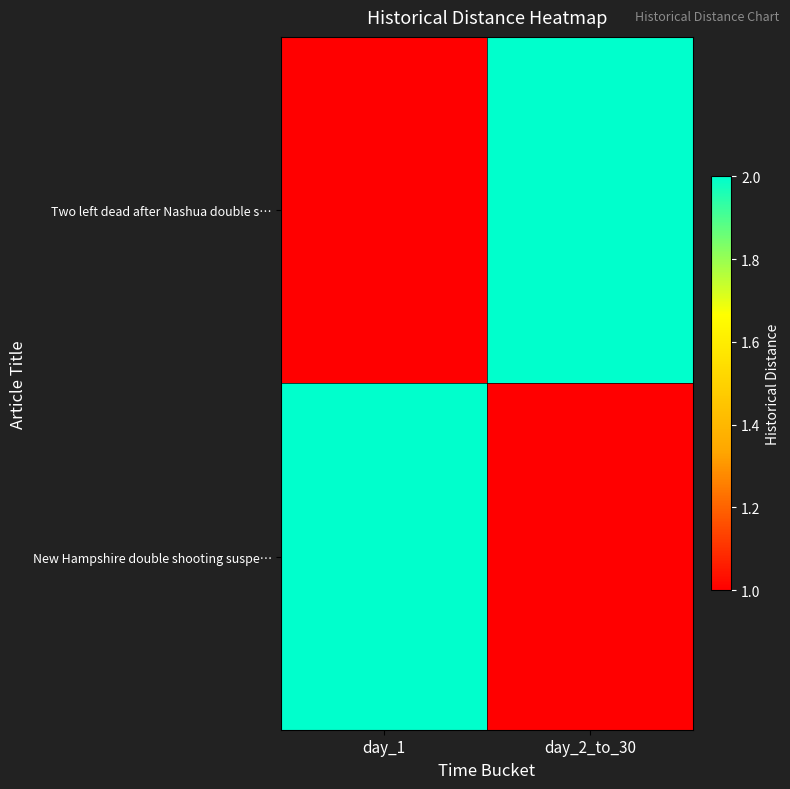

At day_2_to_30, list the series in order from largest to smallest.

Two left dead after Nashua double s…, New Hampshire double shooting suspe…